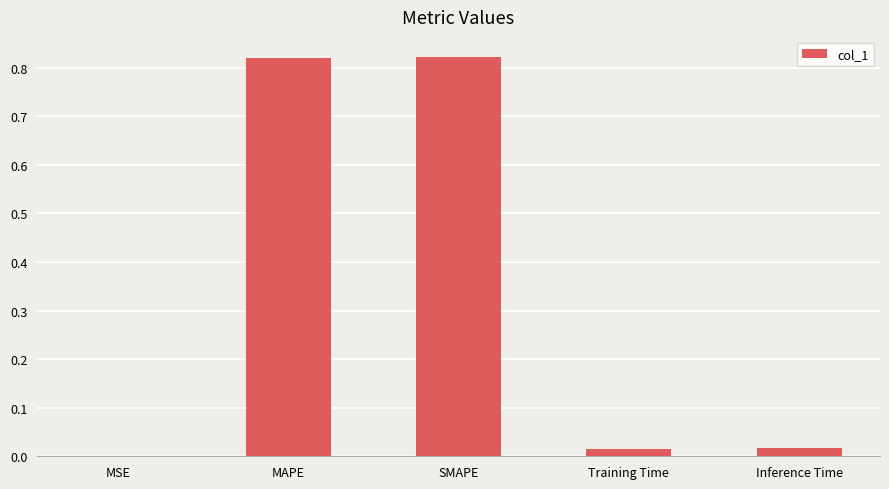

Are the bars grouped side by side (vs. stacked)?

No